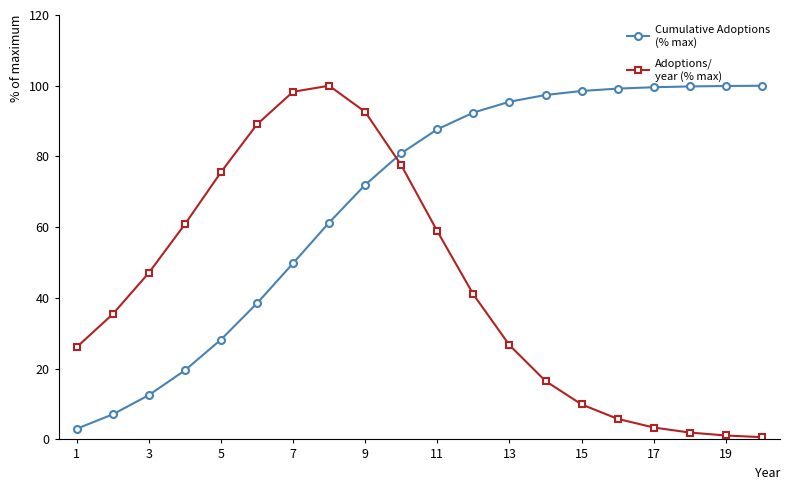

What is the maximum value shown in the chart?

100.0